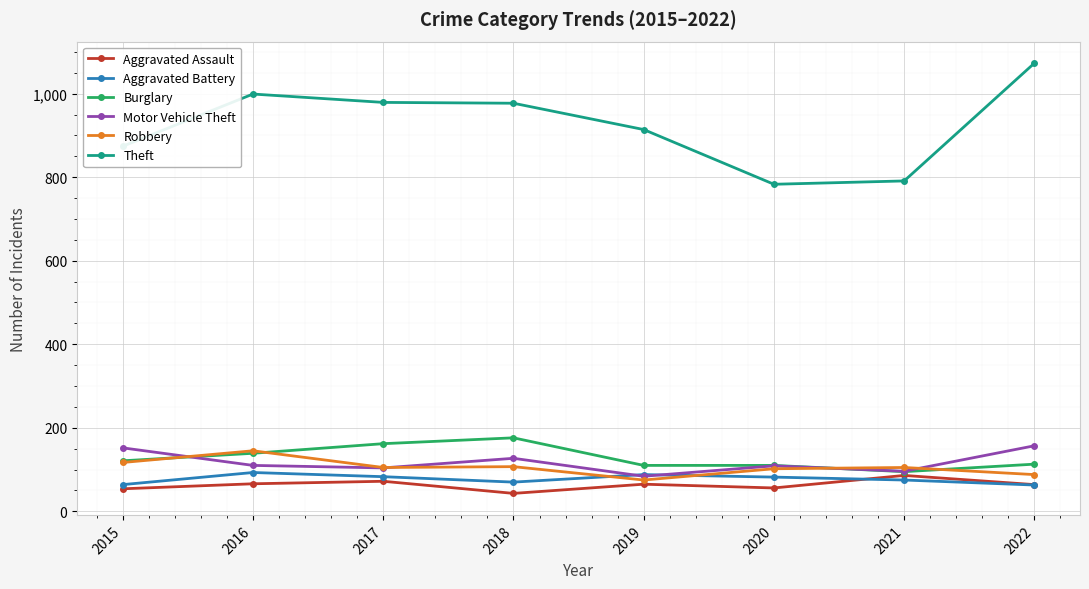

What are all the series names shown in the legend?

Aggravated Assault, Aggravated Battery, Burglary, Motor Vehicle Theft, Robbery, Theft